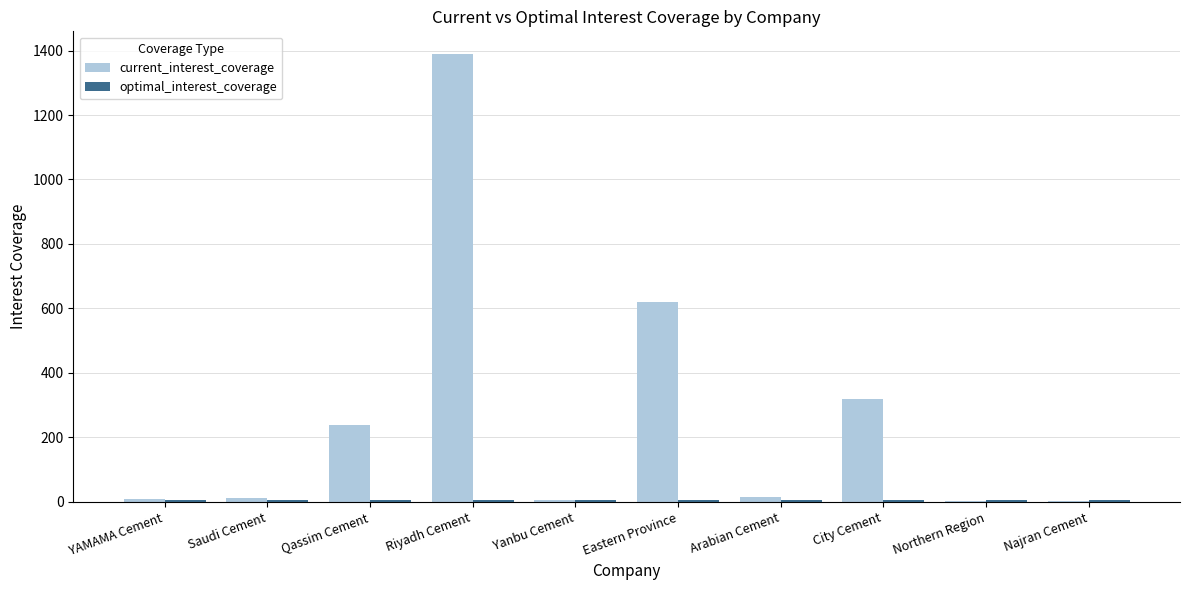

What is the highest value of the current_interest_coverage series?

1390.0